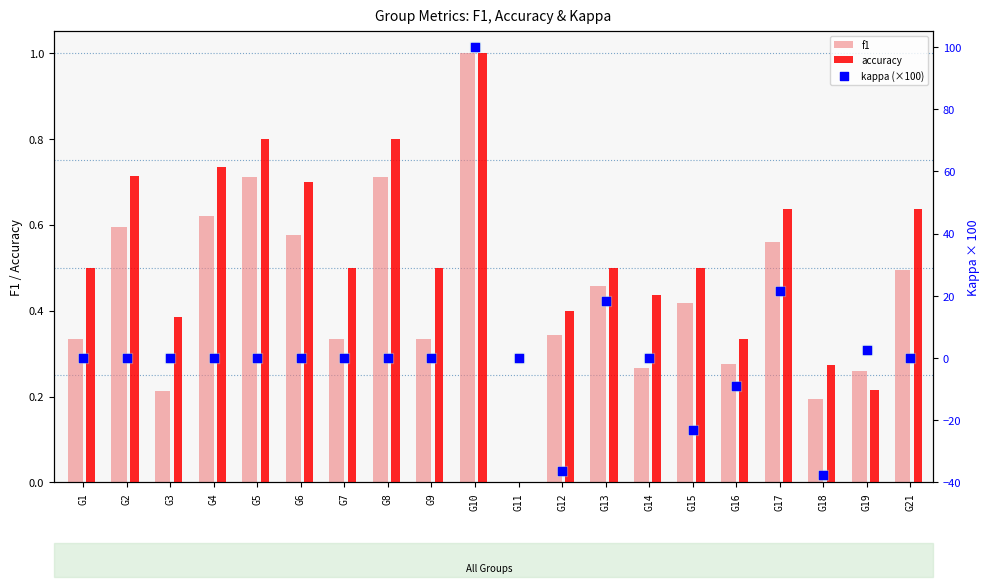

Which series reaches the maximum Y coordinate?

kappa (×100)